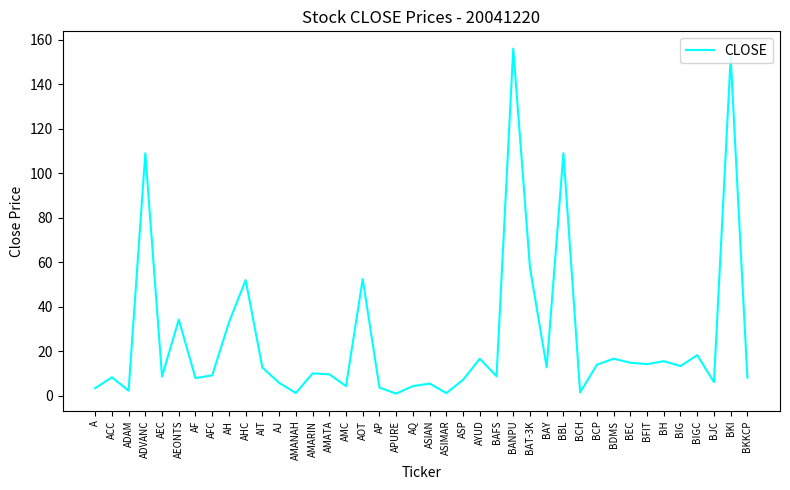

What is the sum of all values?

1024.0